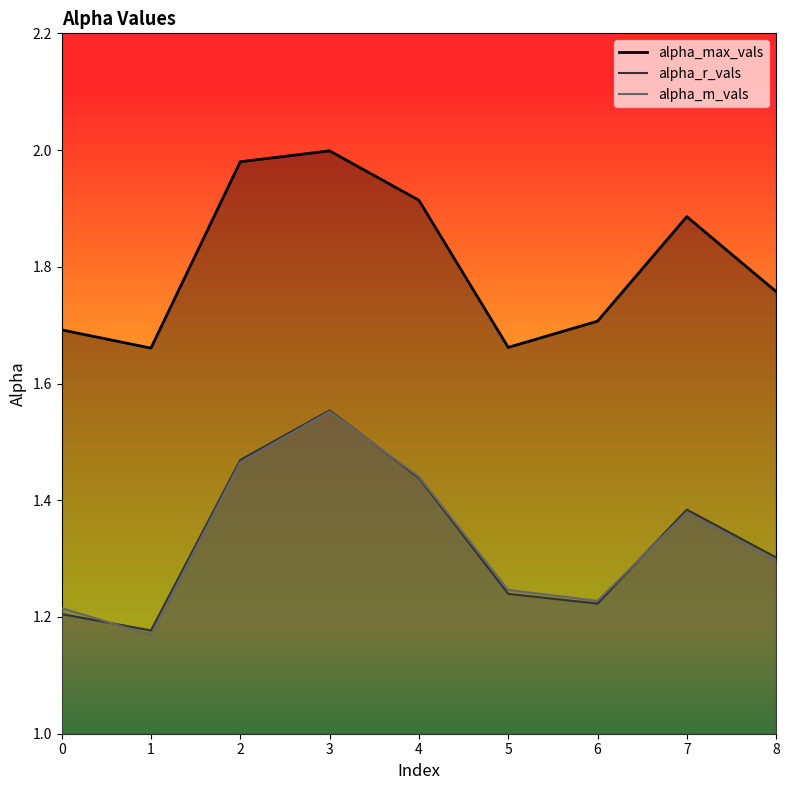

What is the difference between the second highest and second lowest values in the alpha_m_vals series?

0.2